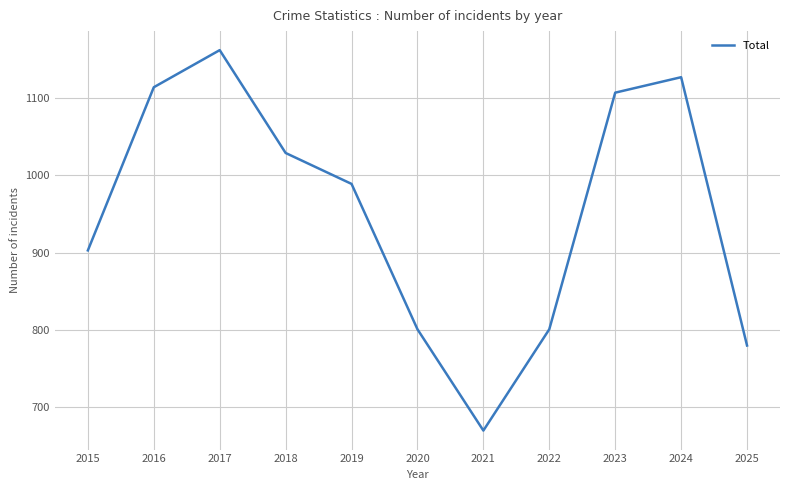

What is the difference between the values at 2016 and 2018?

85